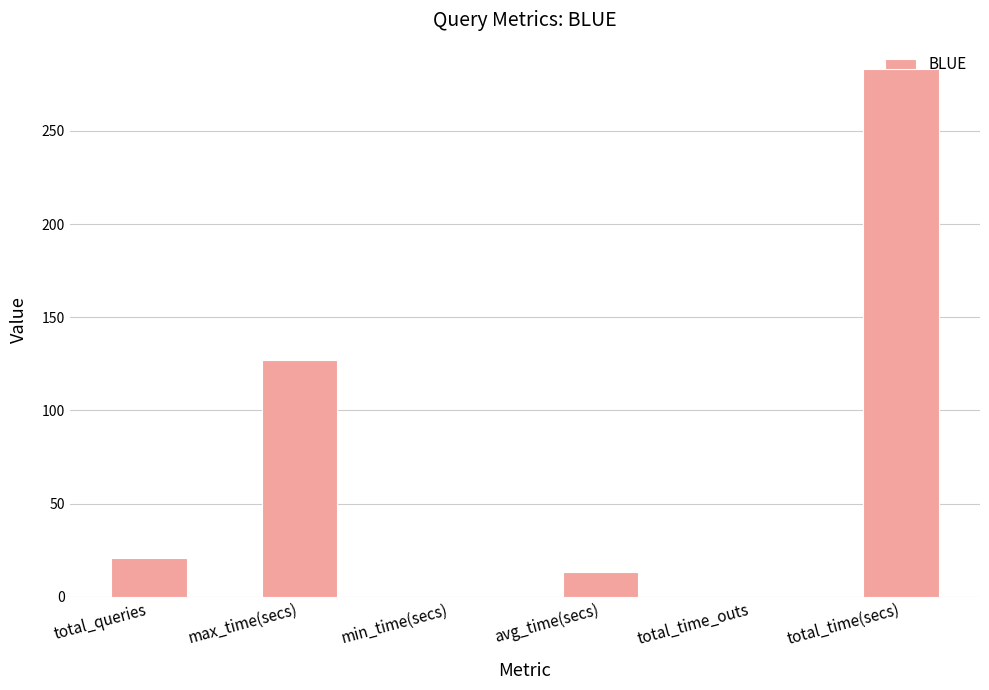

What is the change in value from total_queries to min_time(secs)?

-20.9